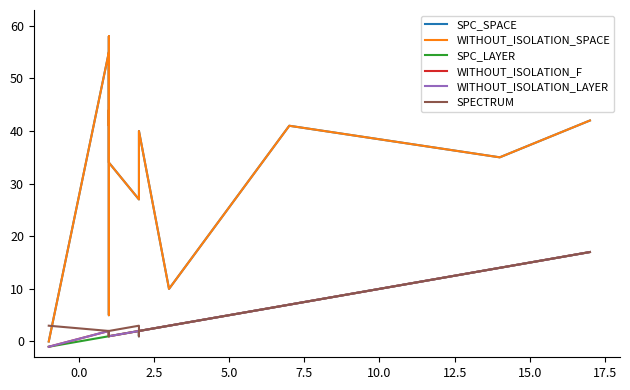

How many values in the WITHOUT_ISOLATION_LAYER series exceed 1?

9